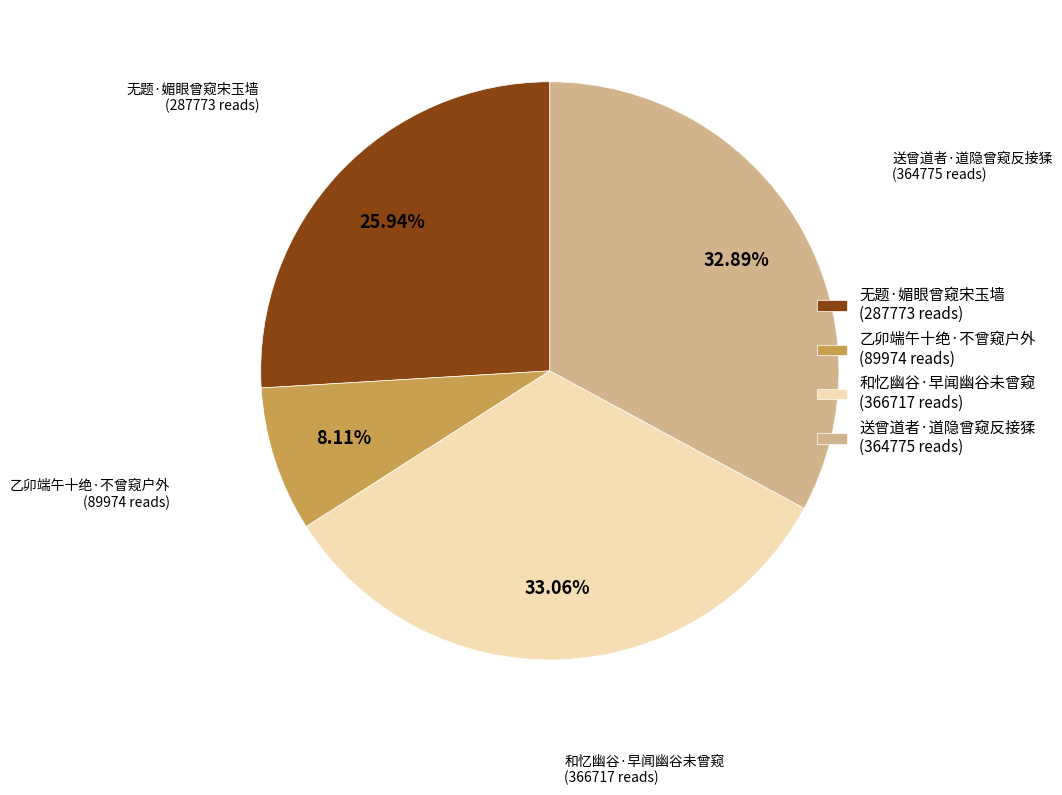

Count the number of slices in the pie.

4